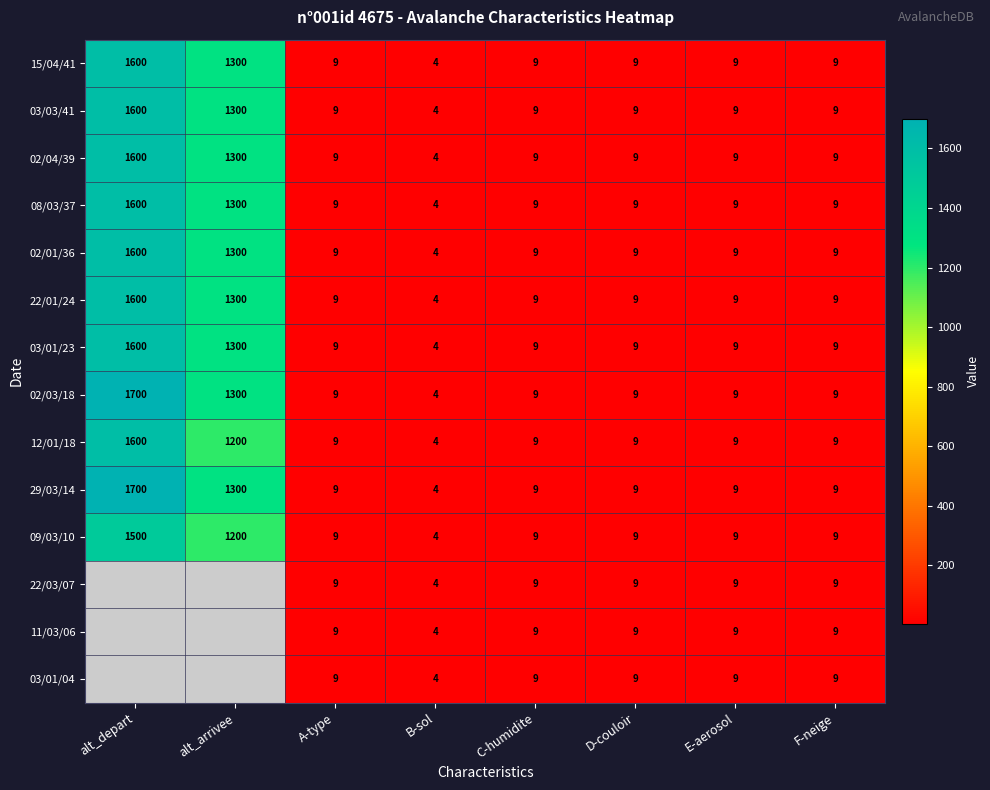

The value of 22/01/24 at D-couloir is 9. True or false?

True